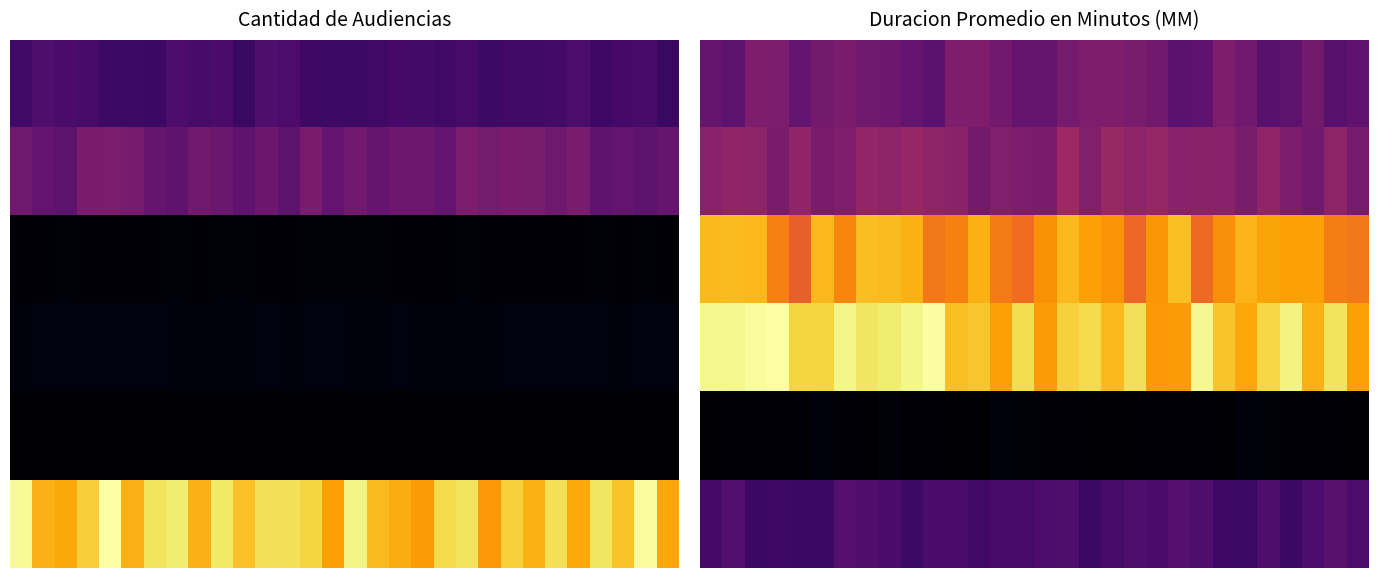

List the series in order of their peak value, lowest first.

4, 5, 0, 1, 2, 3